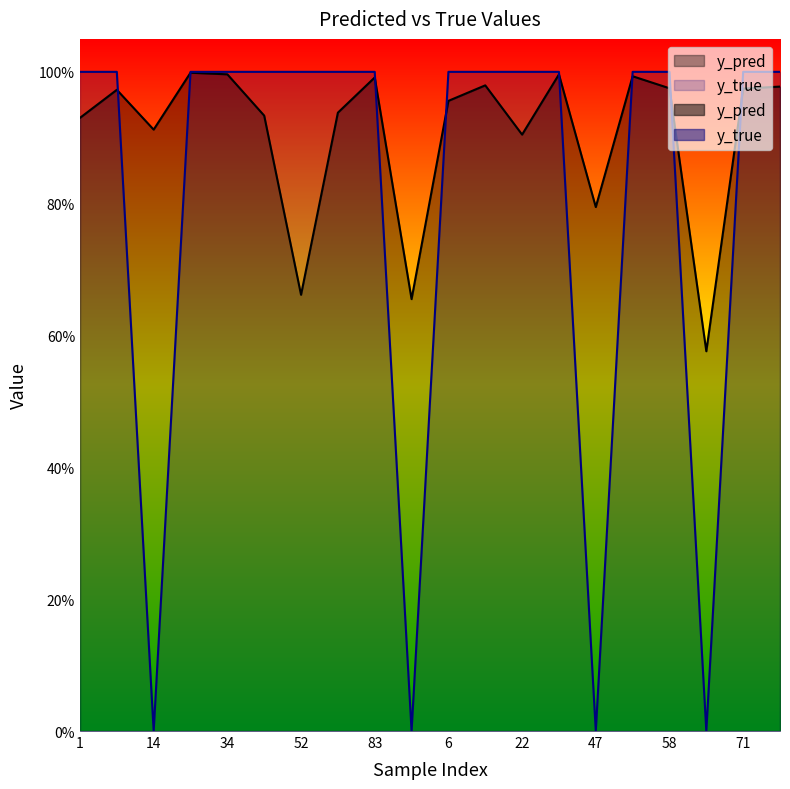

How many data points does each series have?

20